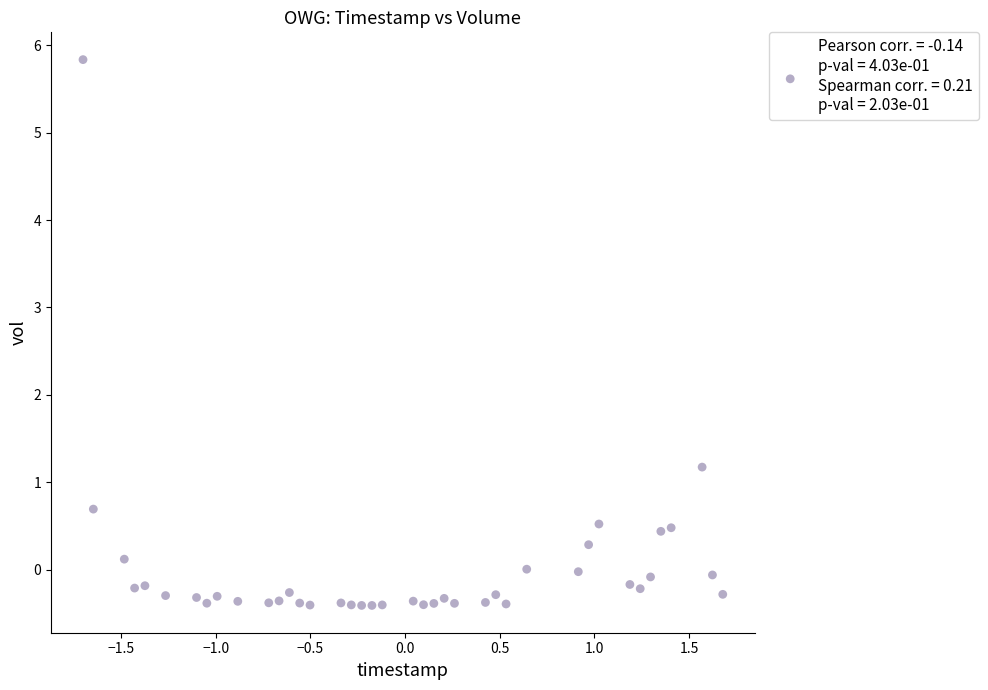

What is the range of Y values (max minus min)?

6.2